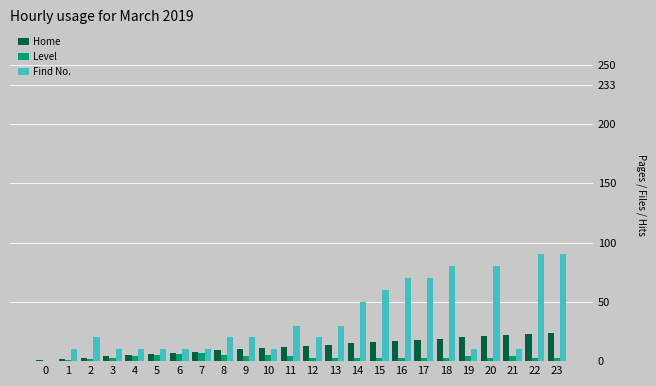

Which series has the largest total across all categories?

Find No.